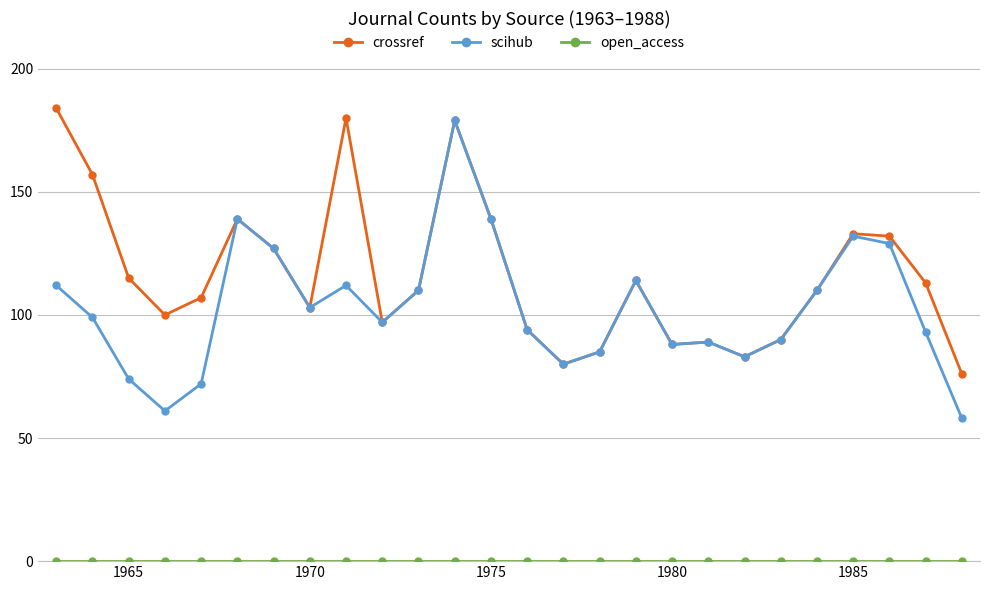

At how many categories does at least one series exceed 58?

26